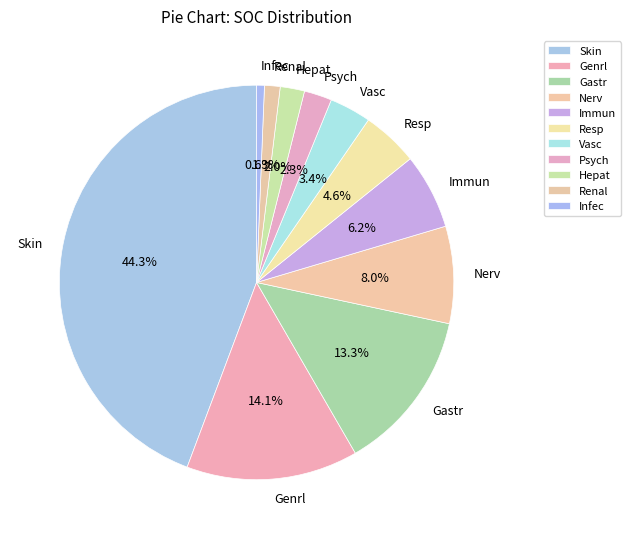

Count the number of slices in the pie.

11